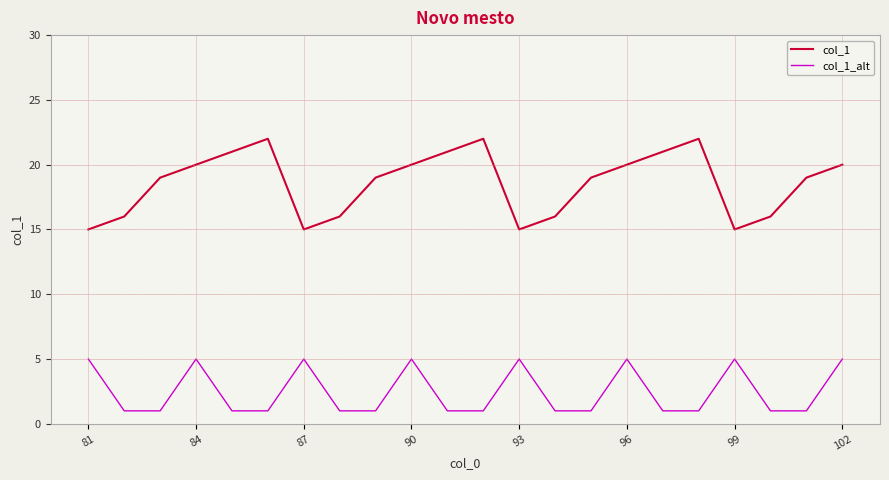

List the series in order of their peak value, highest first.

col_1, col_1_alt